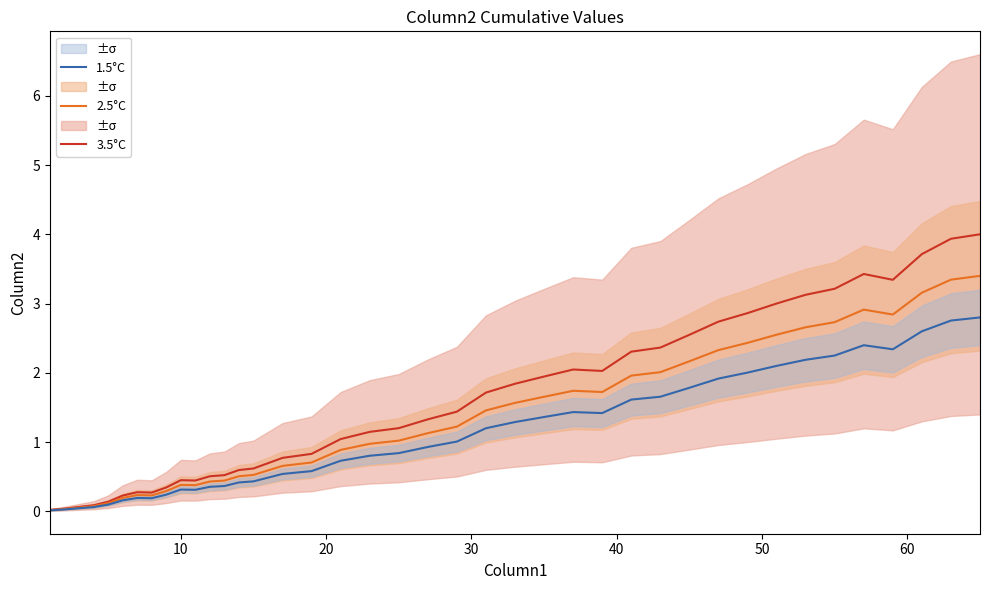

In 2.5°C, how many points are lower than both neighbors (excluding endpoints)?

4